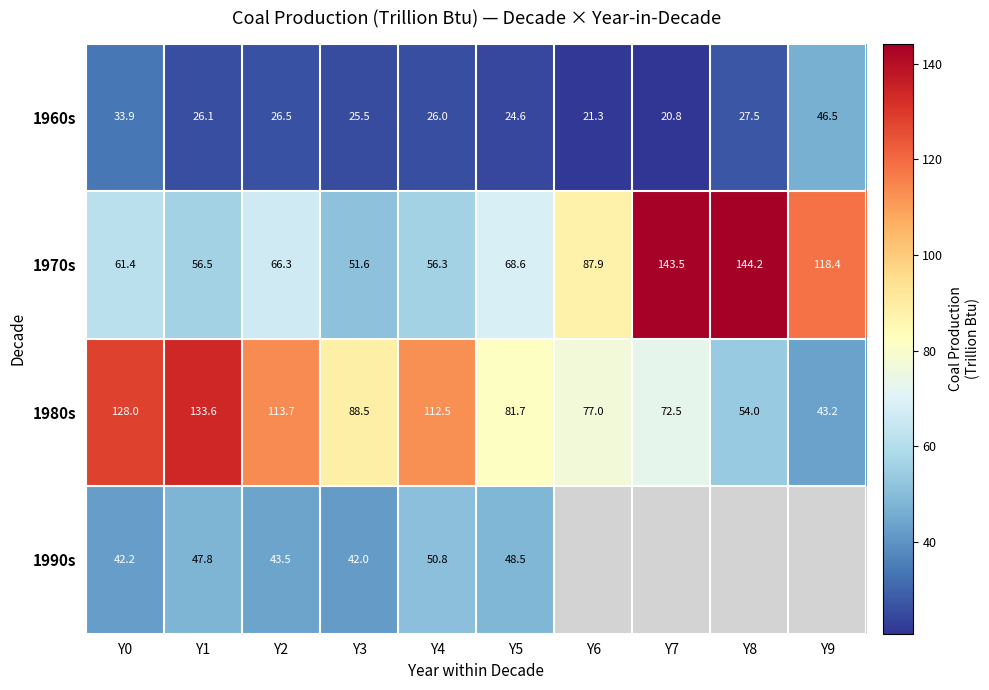

Which label corresponds to the largest value in the chart?

Y8